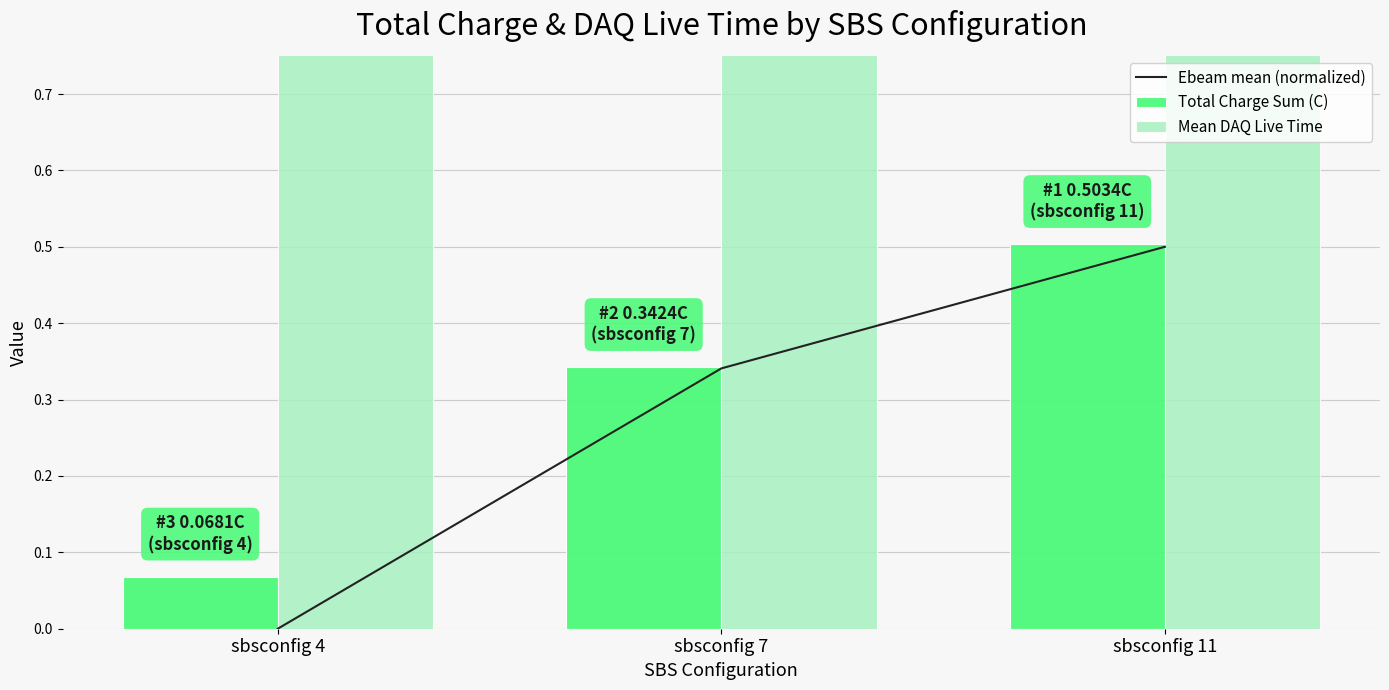

What is the total value across all series at sbsconfig 11?

1.9